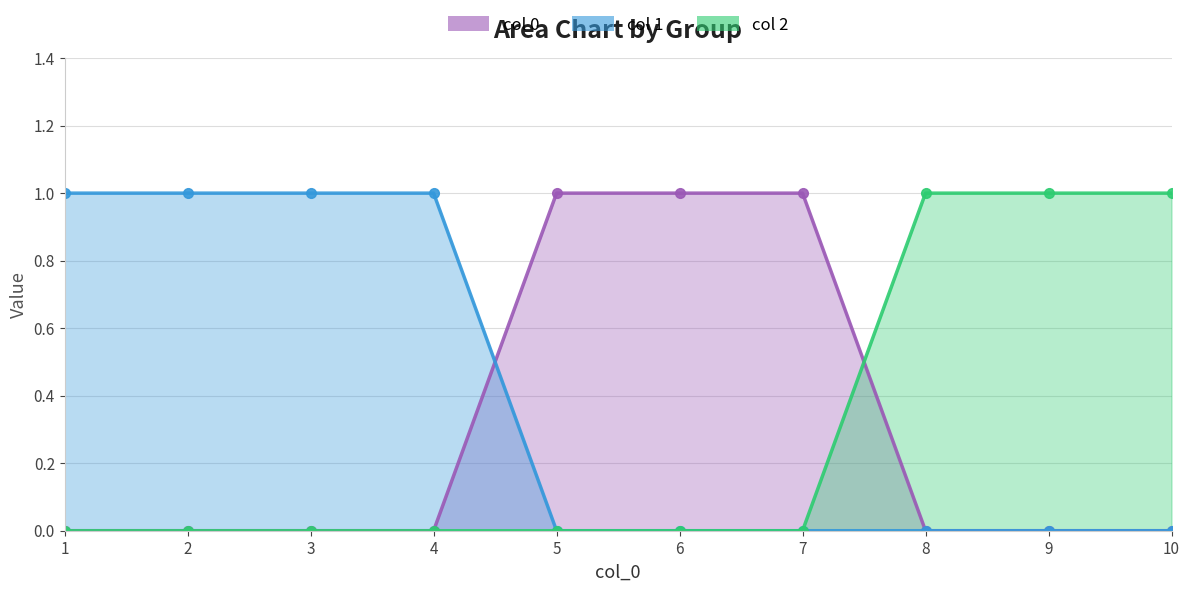

The 0 series shows 0 at 8. True or false?

False